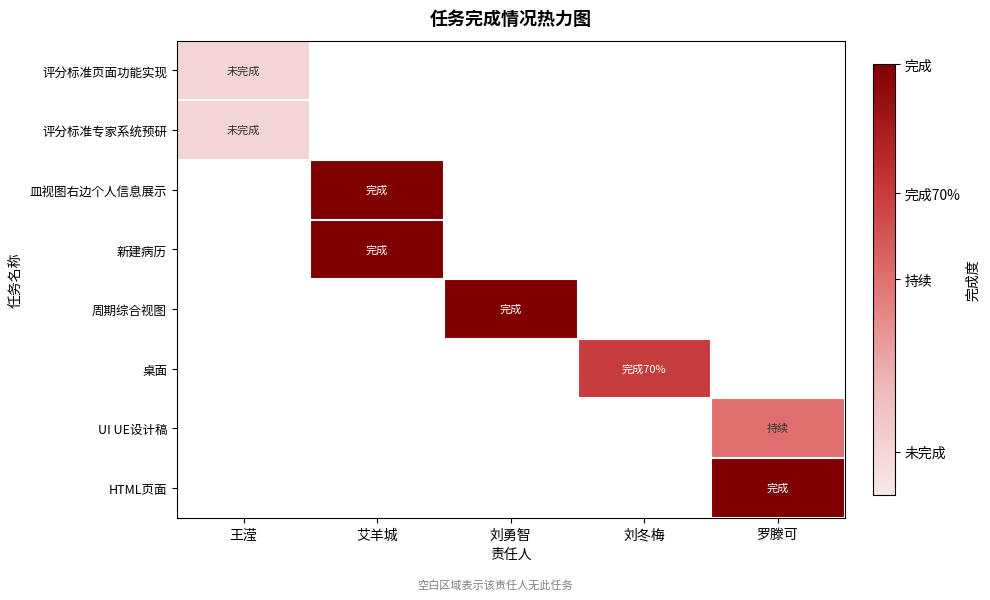

Is the value of 桌面 at 艾羊城 greater than the value of 周期综合视图 at 王滢?

No